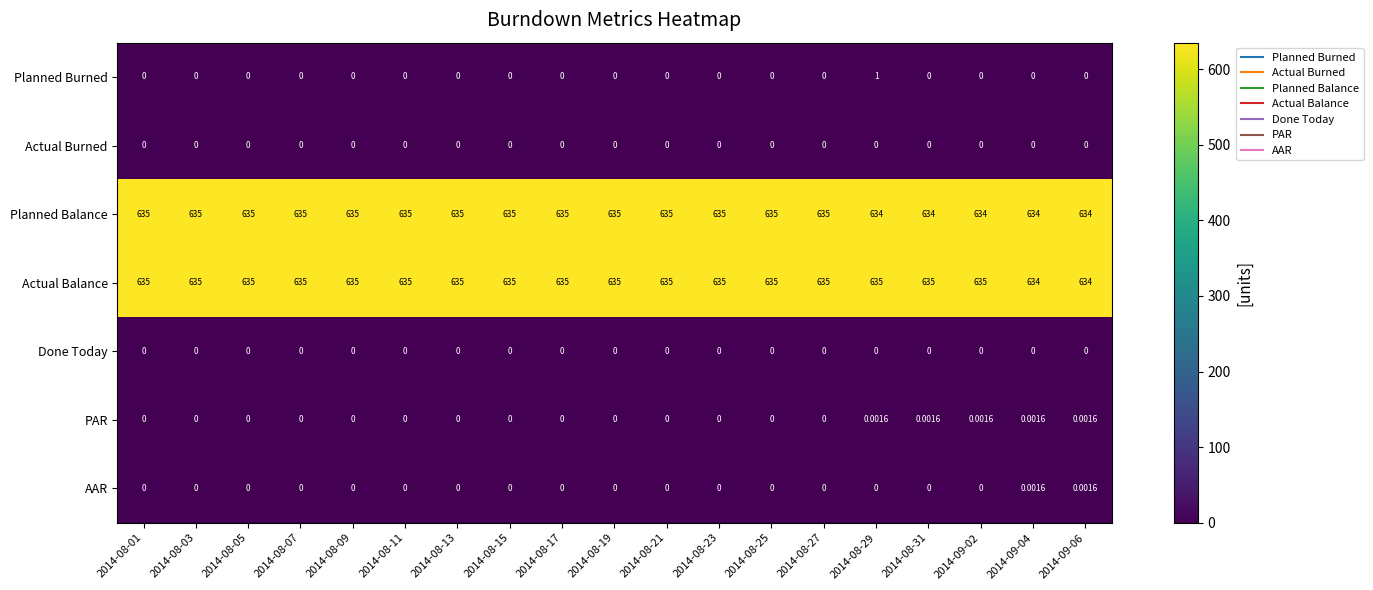

Which series has the largest total across all categories?

Actual Balance